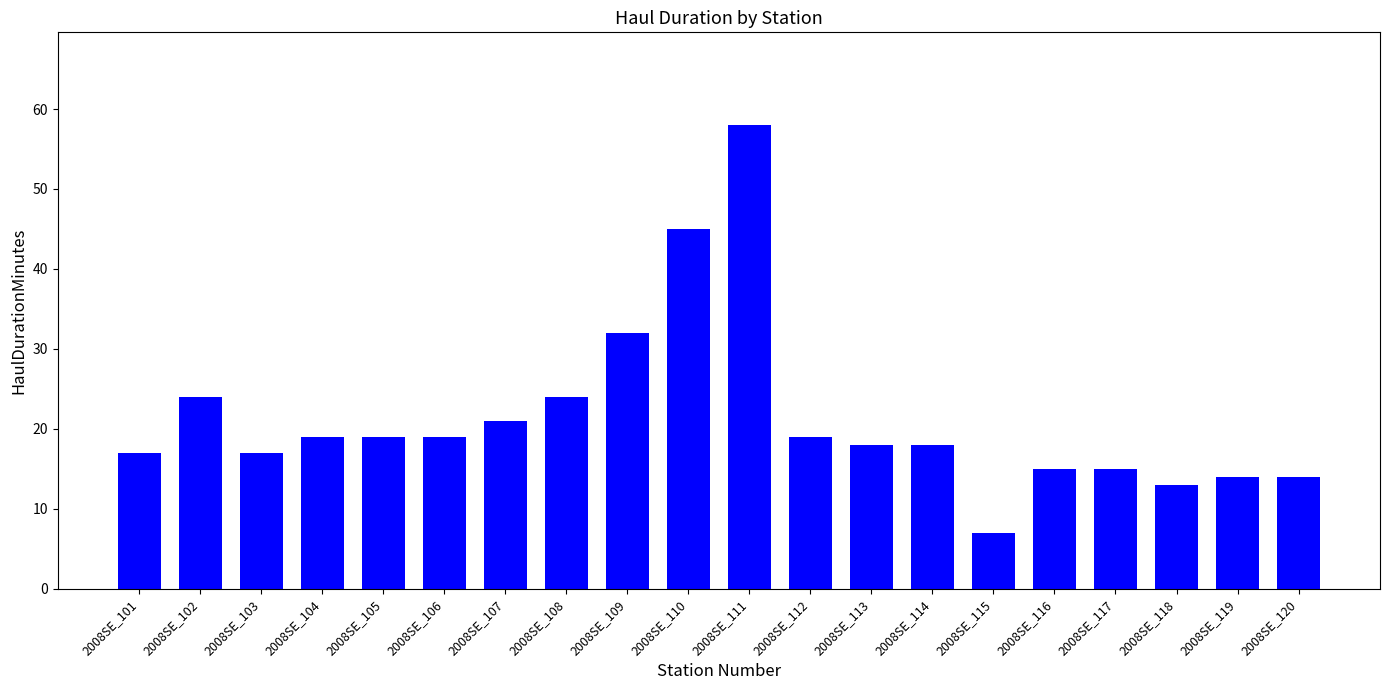

At which label does the data first exceed 19?

2008SE_102